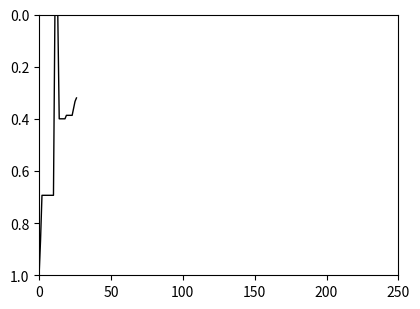

What is the maximum value shown in the chart?

1.0